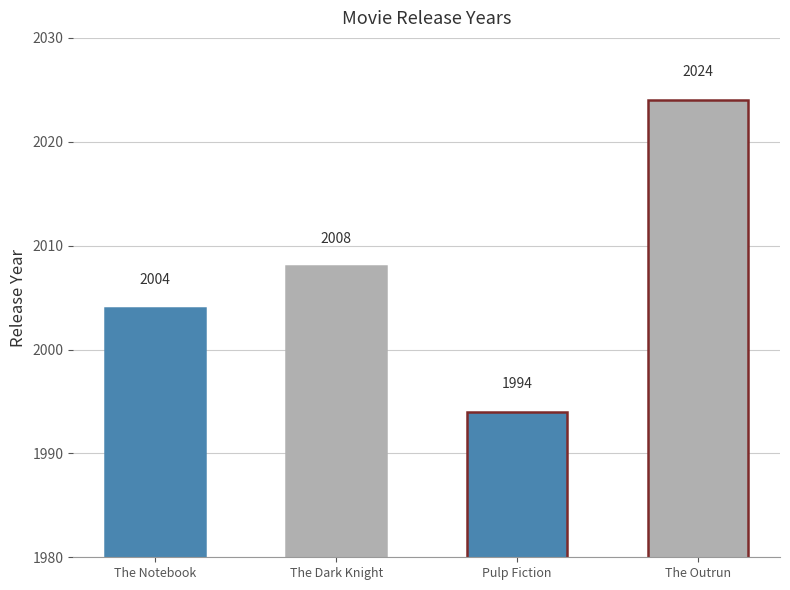

True or false: the data shows 2004 at The Notebook.

True